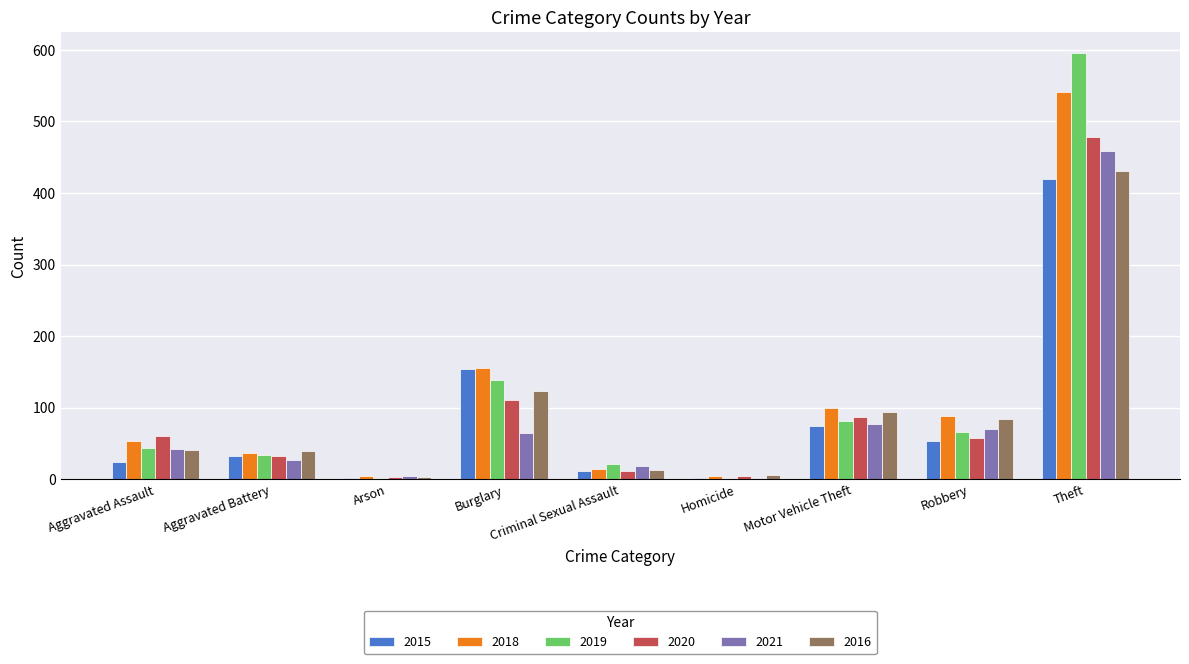

What is the total value across all series at Robbery?

420